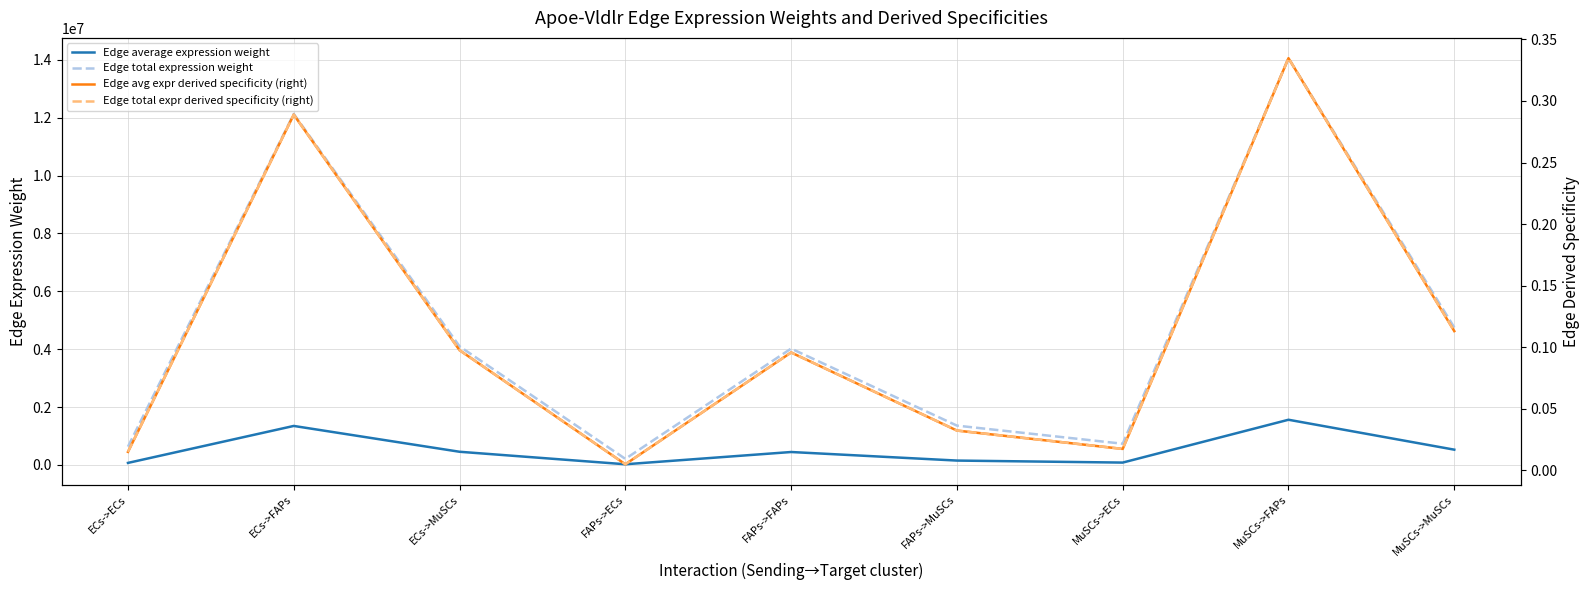

Does the chart have visible grid lines?

Yes